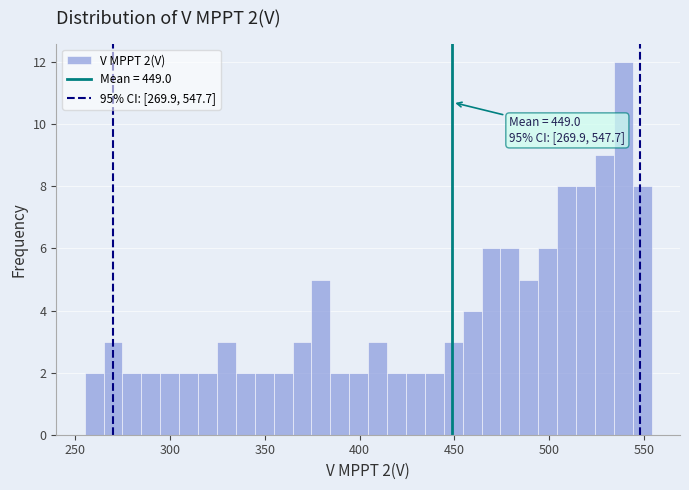

Read against the x-axis, roughly where is the centre of the tallest bar?

540